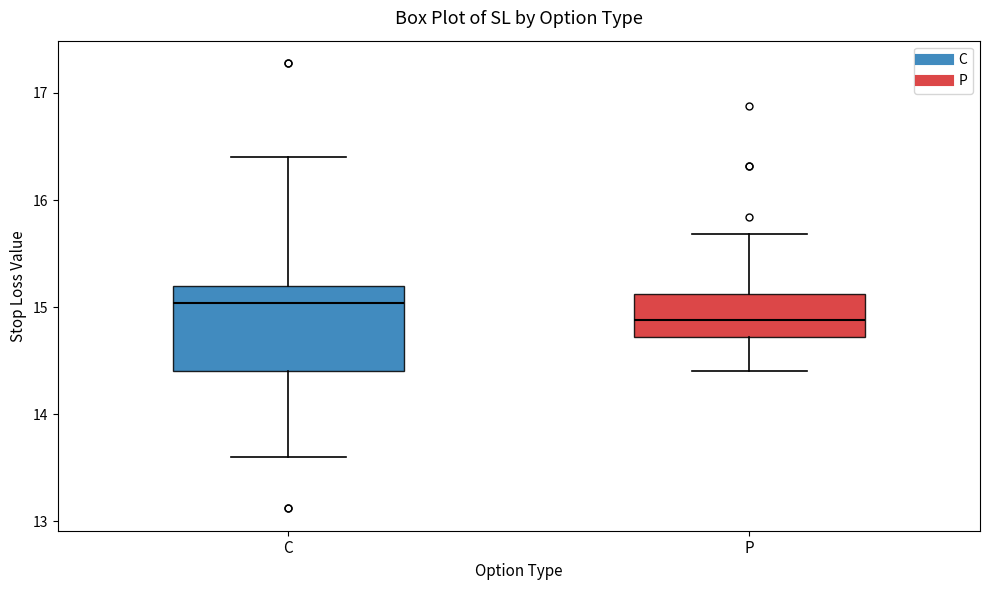

Reading left to right, read every box against the y-axis: the position of its median line, the range the box covers, and the ends of its whiskers. The values are not printed on the chart, so give them approximately, as read against the axis.

C: median 15.0, box 14.4 to 15.2, whiskers 13.6 to 16.4
P: median 14.9, box 14.7 to 15.1, whiskers 14.4 to 15.7